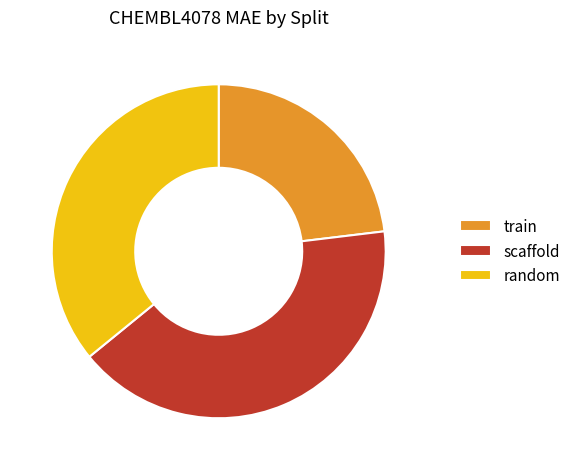

Rank the categories by value from highest to lowest.

scaffold, random, train